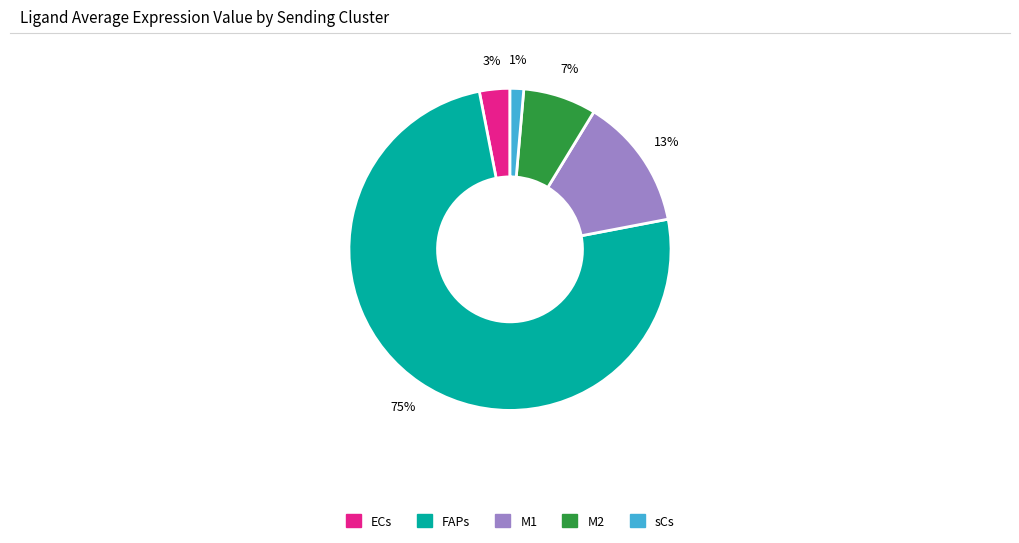

To the nearest percent, what percentage of the pie is sCs?

1%